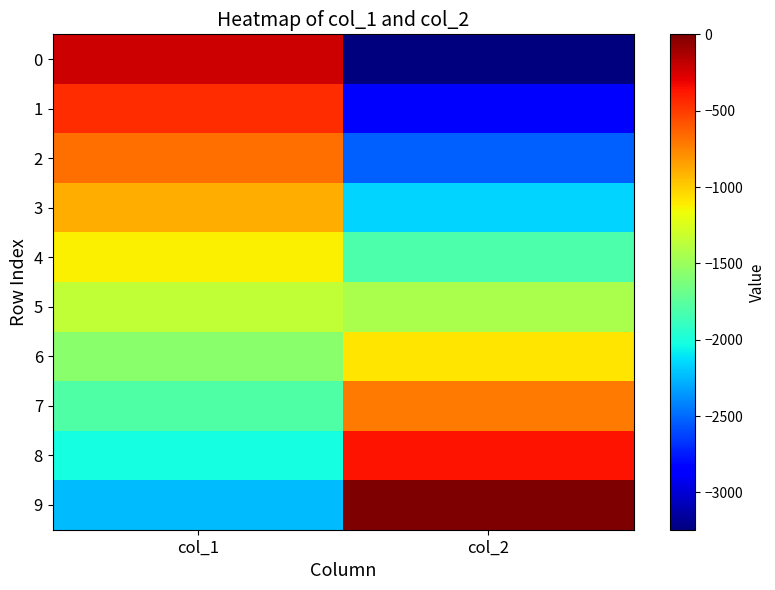

Reading left to right, what are all the values shown in this chart?

0: col_1=-224.1	col_2=-3244.8
1: col_1=-448.1	col_2=-2884.3
2: col_1=-672.2	col_2=-2523.7
3: col_1=-896.2	col_2=-2163.2
4: col_1=-1120.3	col_2=-1802.7
5: col_1=-1344.4	col_2=-1442.1
6: col_1=-1568.4	col_2=-1081.6
7: col_1=-1792.5	col_2=-721.1
8: col_1=-2016.5	col_2=-360.5
9: col_1=-2240.6	col_2=-0.0